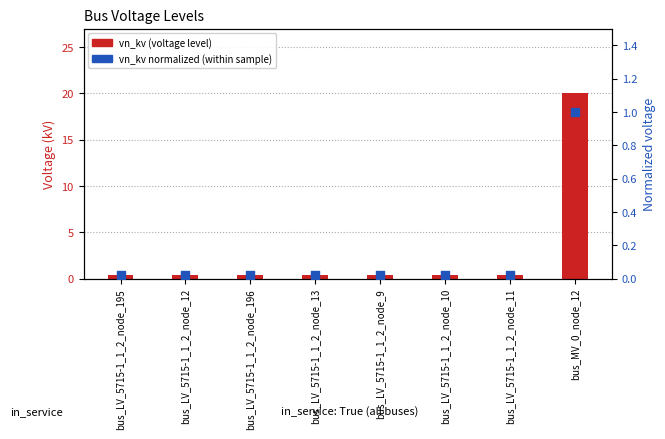

At which category is the sum across all series the highest?

bus_MV_0_node_12